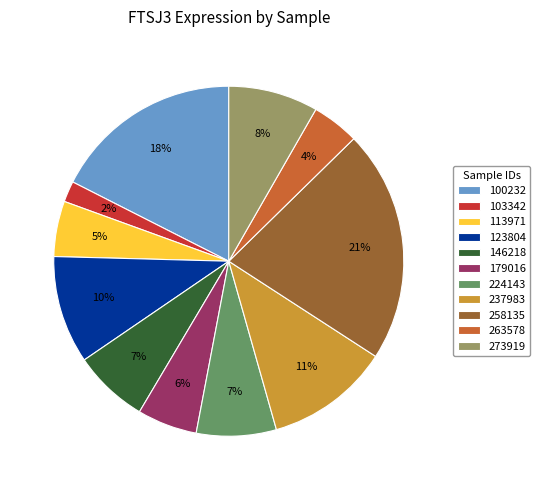

What percentage is the 258135 slice, to the nearest percent?

21%